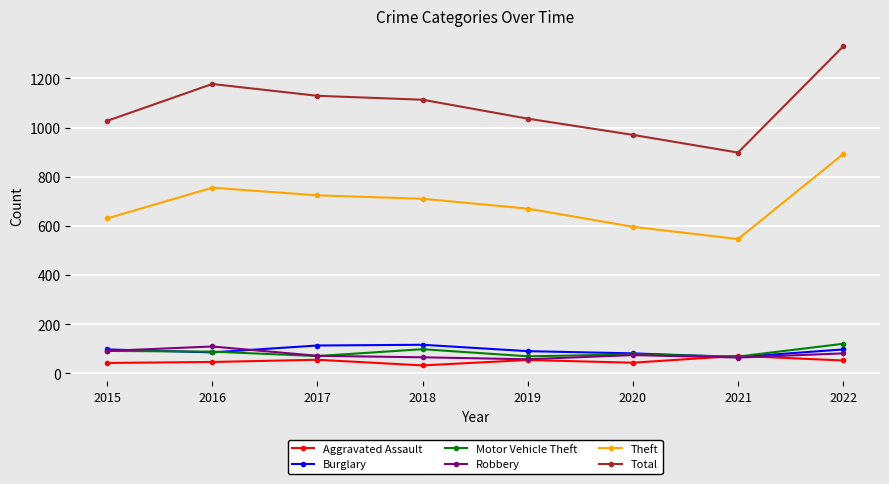

What is the highest value of the Motor Vehicle Theft series?

120